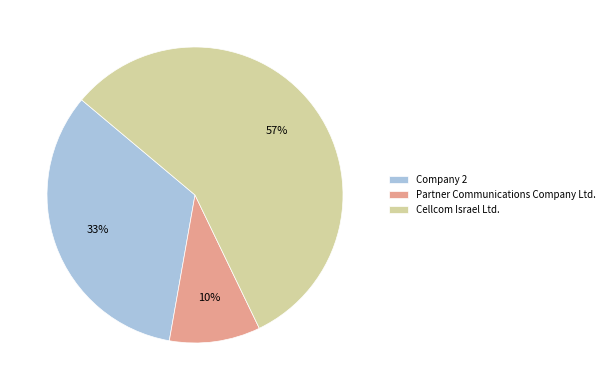

Is there a majority slice in this chart?

Yes